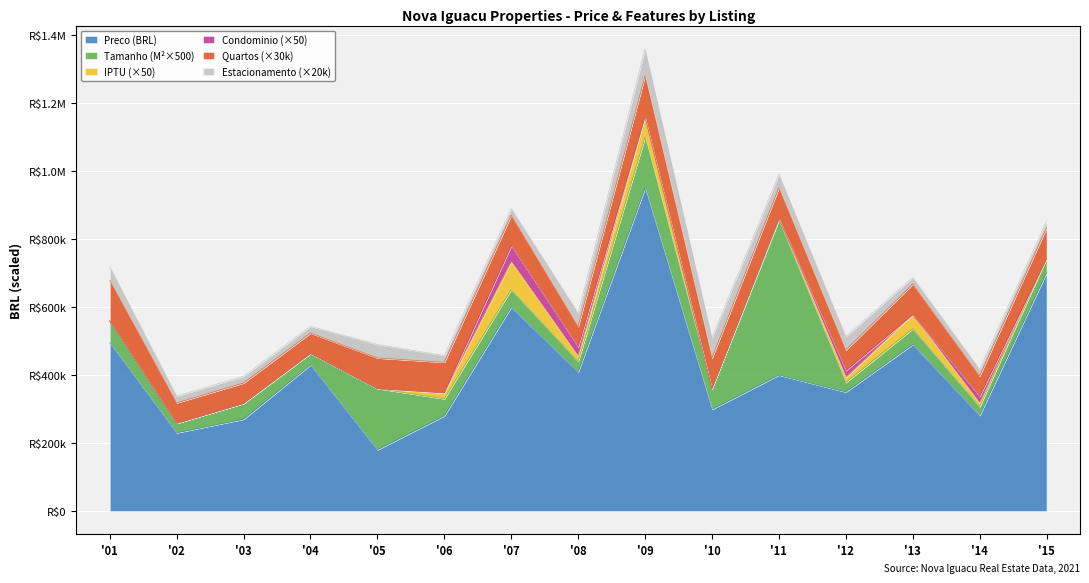

What is the approximate value of Preco at 9?

950000